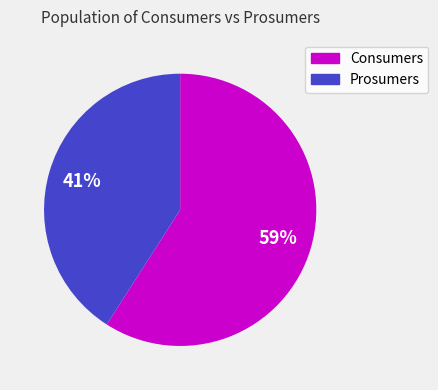

How many segments does this pie chart have?

2